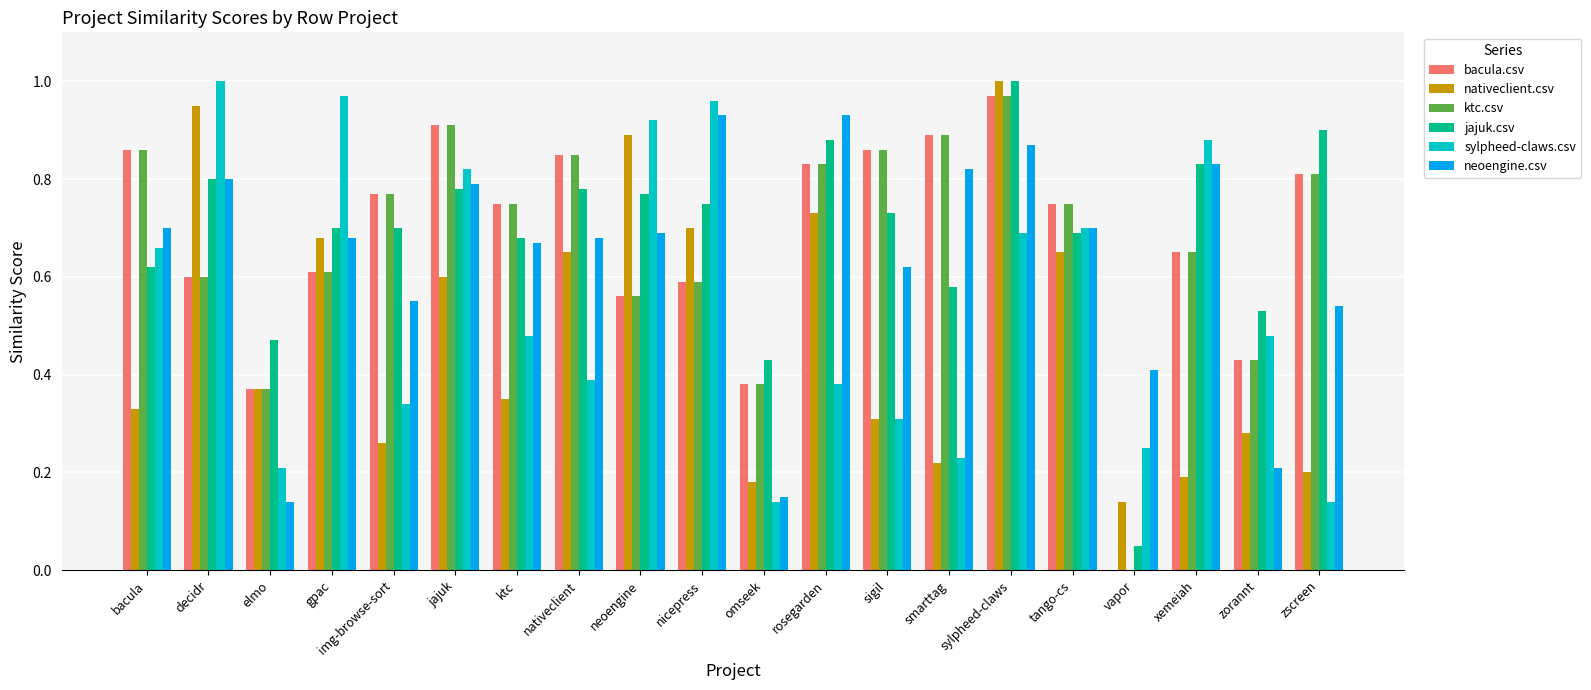

Between bacula and img-browse-sort, which series saw the biggest shift?

sylpheed-claws.csv